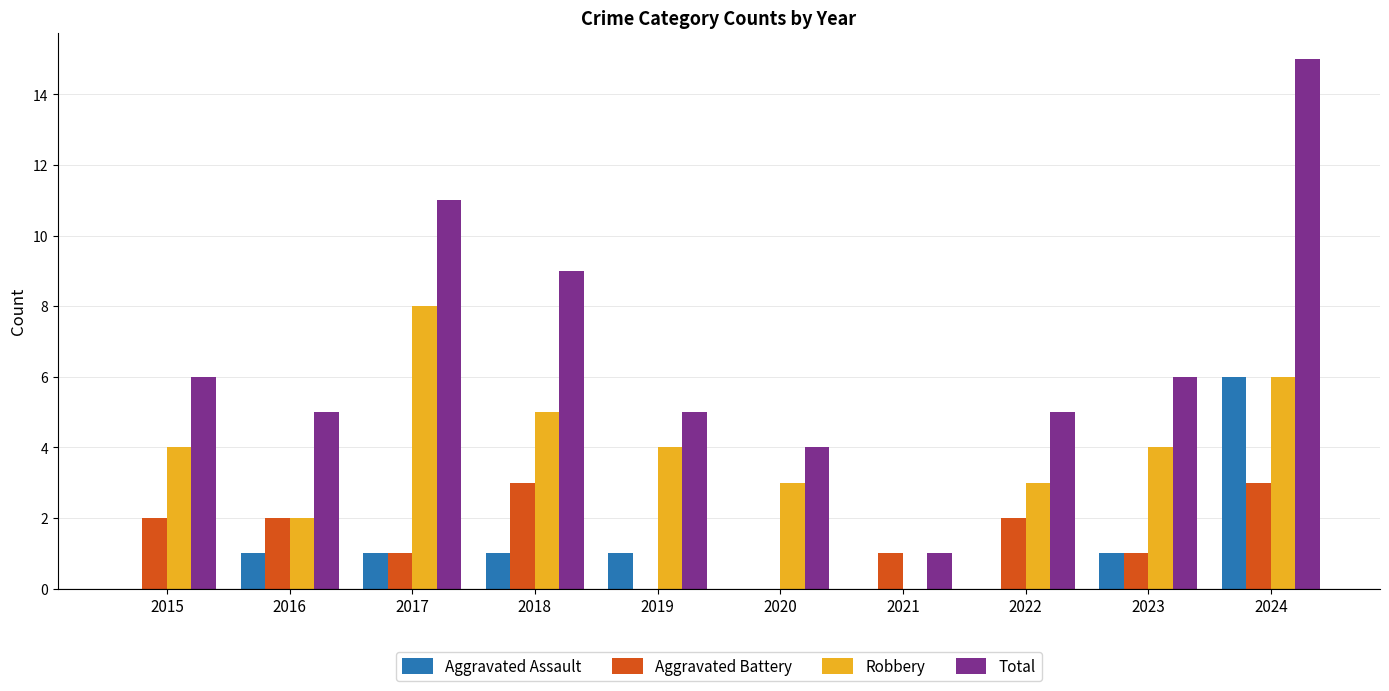

Reading right to left, transcribe all the data shown in this chart.

Aggravated Assault: 6	1	0	0	0	1	1	1	1	0
Aggravated Battery: 3	1	2	1	0	0	3	1	2	2
Robbery: 6	4	3	0	3	4	5	8	2	4
Total: 15	6	5	1	4	5	9	11	5	6